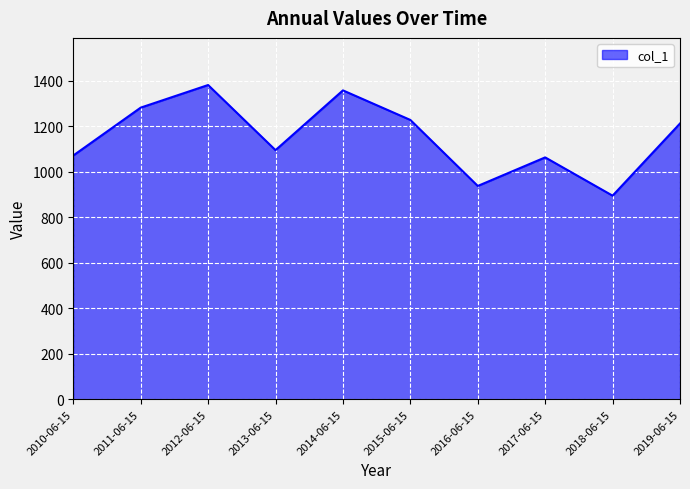

What is the sum of all values?

11522.6